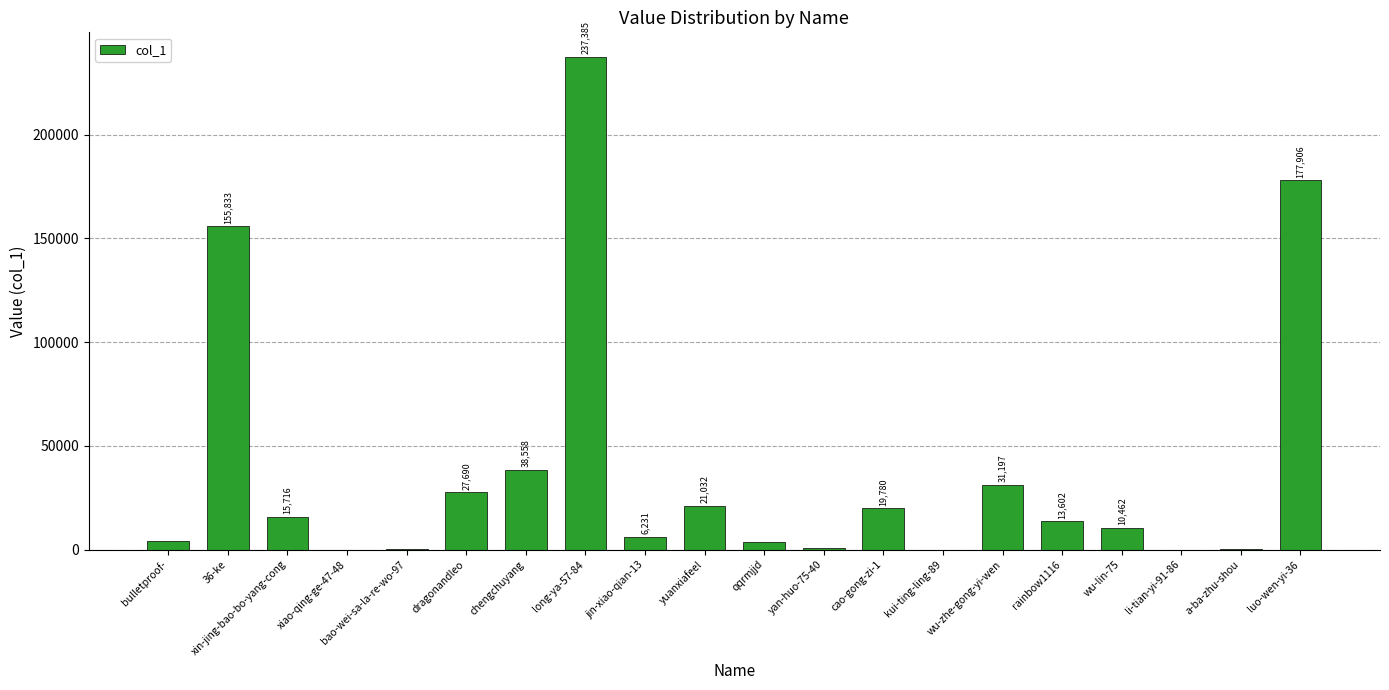

Reading left to right, extract all data points from this chart.

4058	155833	15716	5	129	27690	38558	237385	6231	21032	3587	893	19780	4	31197	13602	10462	2	192	177906